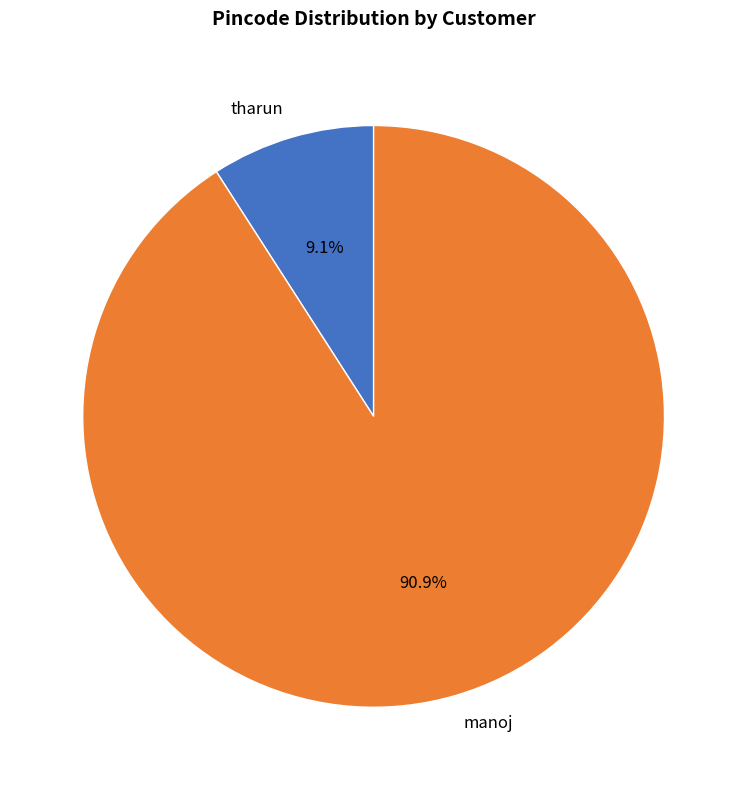

What is the largest slice in the pie chart?

manoj